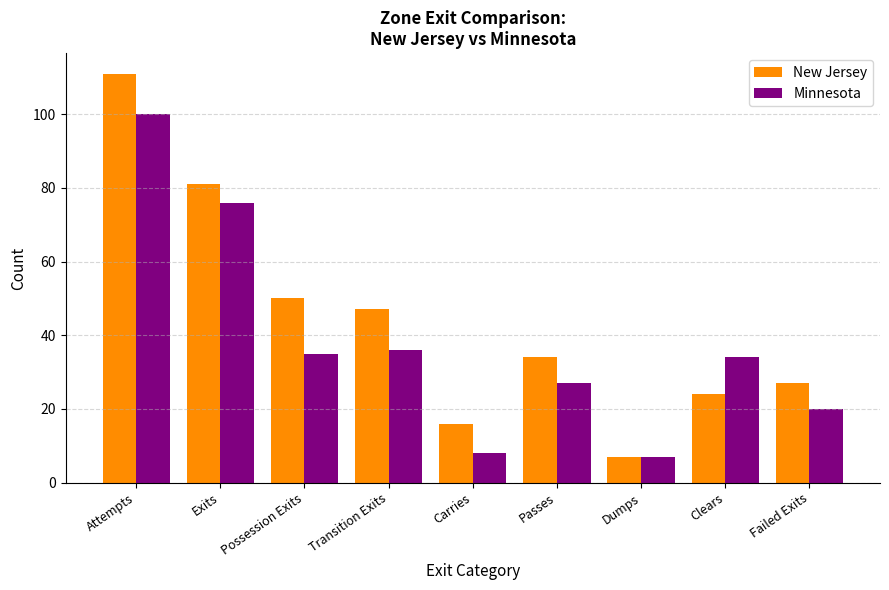

Is it true that Minnesota equals 31 at Failed Exits?

False